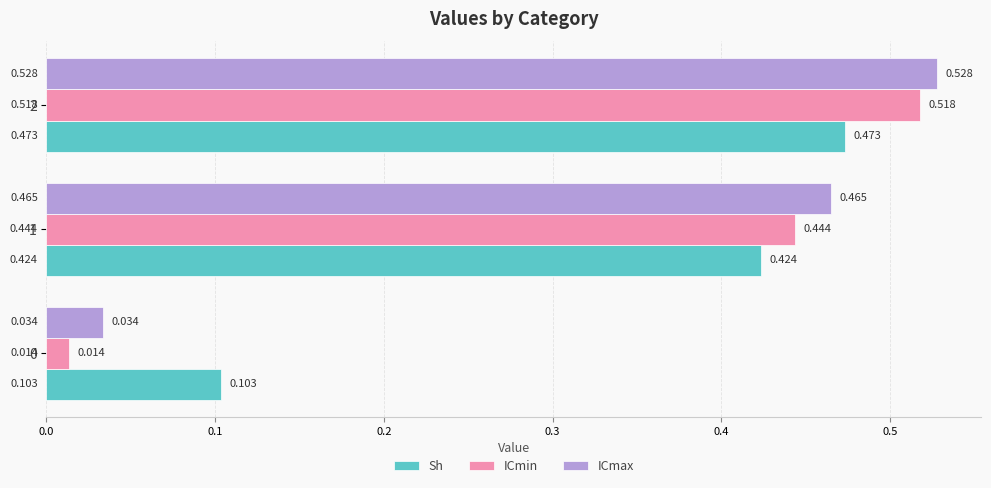

Rank the series by their average value, from lowest to highest.

ICmin, Sh, ICmax